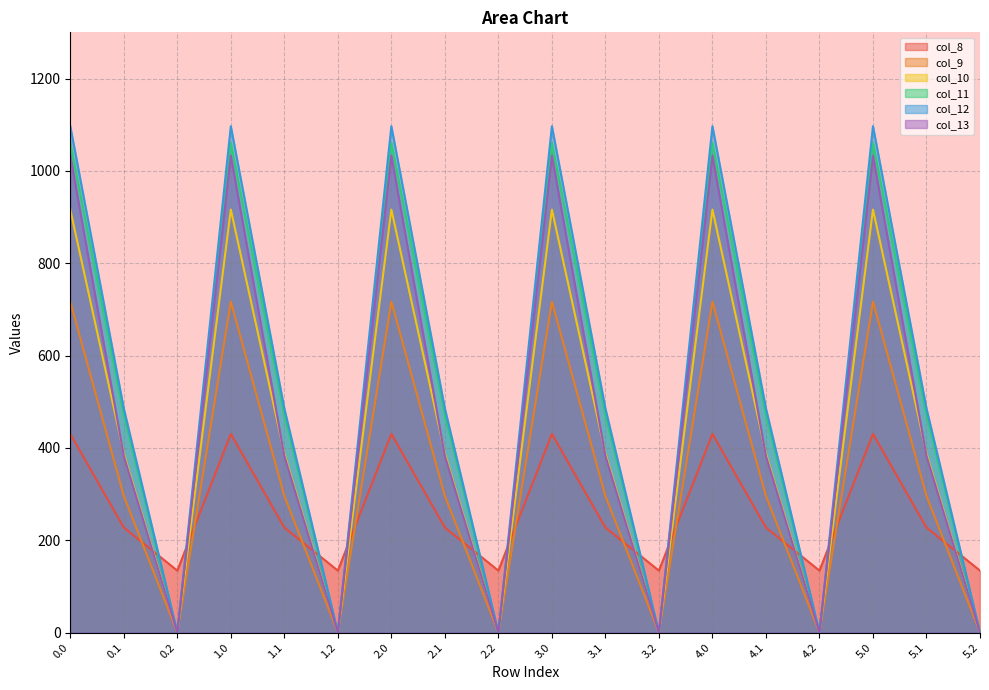

True or false: col_13 and col_12 cross at least once.

False